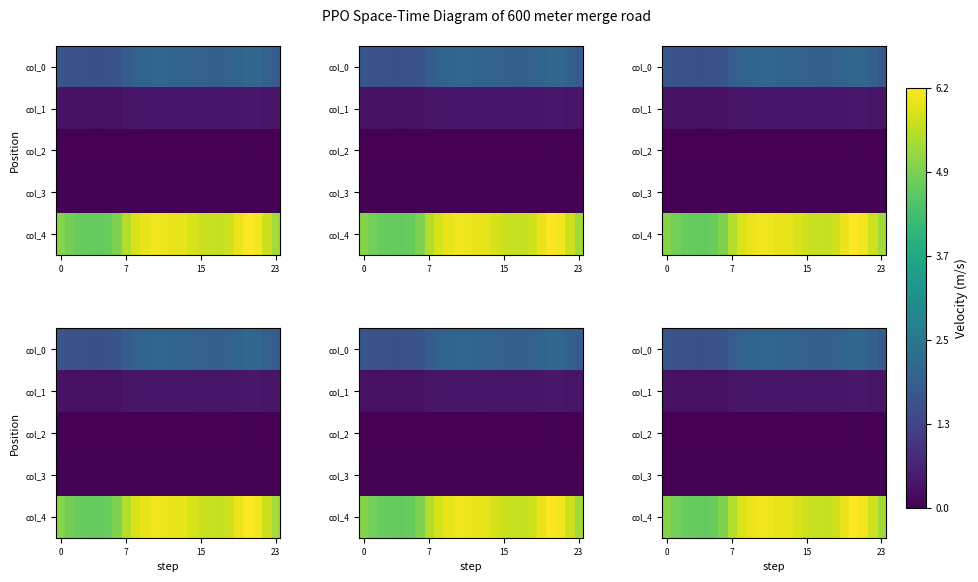

Which series has the largest range (max minus min)?

col_4